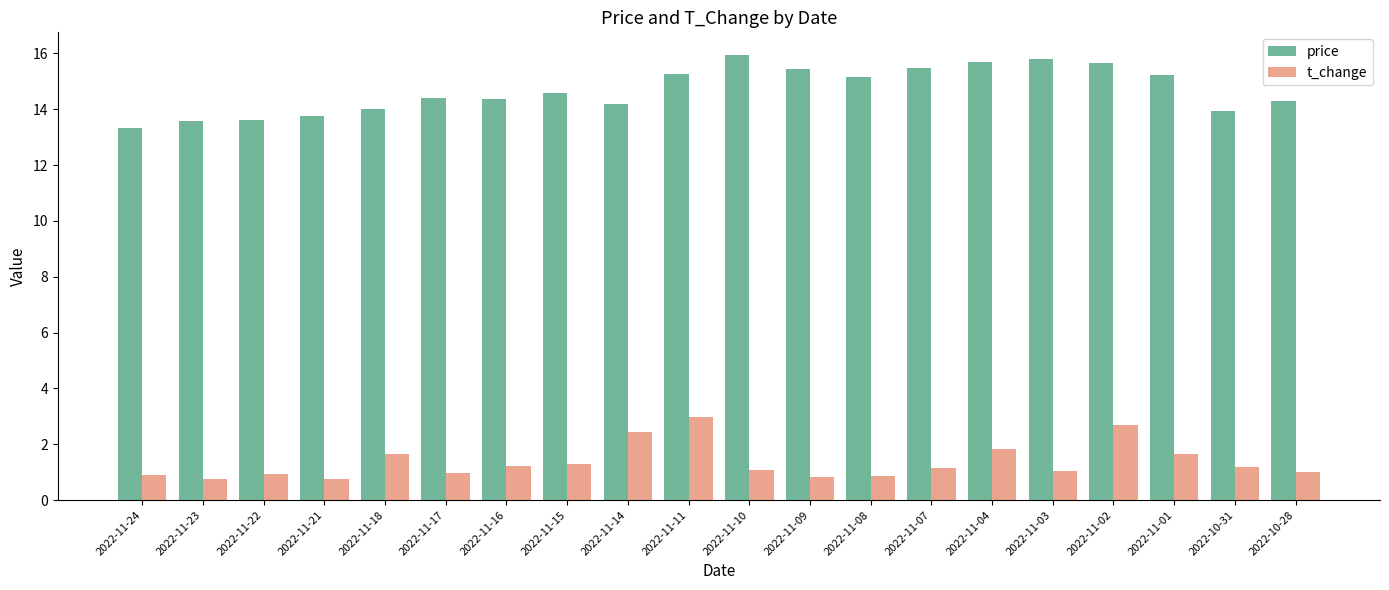

The t_change series shows 0.8 at 2022-11-09. True or false?

True